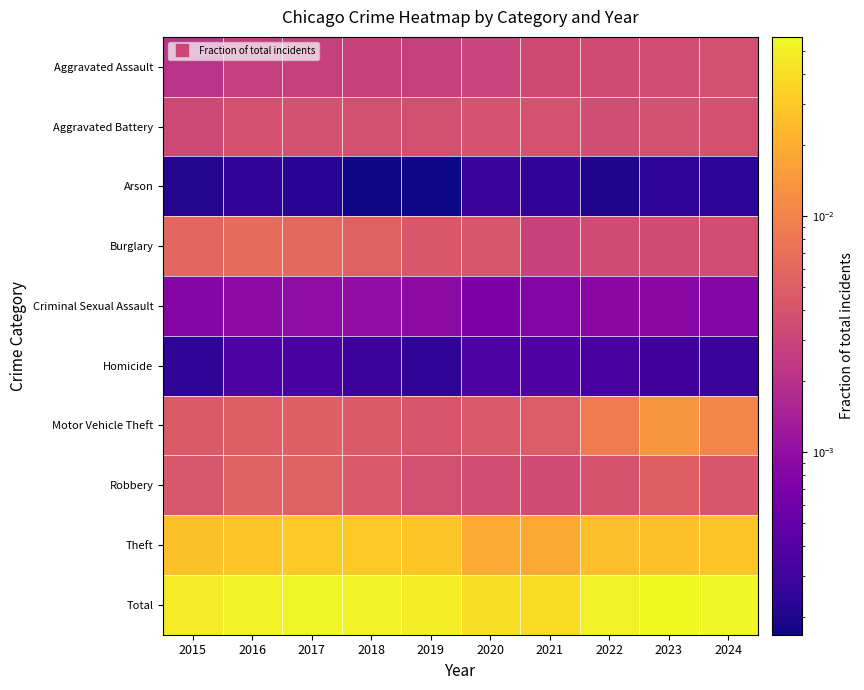

Reading left to right, transcribe all the data shown in this chart.

Aggravated Assault: 2015=0.0	2016=0.0	2017=0.0	2018=0.0	2019=0.0	2020=0.0	2021=0.0	2022=0.0	2023=0.0	2024=0.0
Aggravated Battery: 2015=0.0	2016=0.0	2017=0.0	2018=0.0	2019=0.0	2020=0.0	2021=0.0	2022=0.0	2023=0.0	2024=0.0
Arson: 2015=0.0	2016=0.0	2017=0.0	2018=0.0	2019=0.0	2020=0.0	2021=0.0	2022=0.0	2023=0.0	2024=0.0
Burglary: 2015=0.0	2016=0.0	2017=0.0	2018=0.0	2019=0.0	2020=0.0	2021=0.0	2022=0.0	2023=0.0	2024=0.0
Criminal Sexual Assault: 2015=0.0	2016=0.0	2017=0.0	2018=0.0	2019=0.0	2020=0.0	2021=0.0	2022=0.0	2023=0.0	2024=0.0
Homicide: 2015=0.0	2016=0.0	2017=0.0	2018=0.0	2019=0.0	2020=0.0	2021=0.0	2022=0.0	2023=0.0	2024=0.0
Motor Vehicle Theft: 2015=0.0	2016=0.0	2017=0.0	2018=0.0	2019=0.0	2020=0.0	2021=0.0	2022=0.0	2023=0.0	2024=0.0
Robbery: 2015=0.0	2016=0.0	2017=0.0	2018=0.0	2019=0.0	2020=0.0	2021=0.0	2022=0.0	2023=0.0	2024=0.0
Theft: 2015=0.0	2016=0.0	2017=0.0	2018=0.0	2019=0.0	2020=0.0	2021=0.0	2022=0.0	2023=0.0	2024=0.0
Total: 2015=0.0	2016=0.1	2017=0.1	2018=0.1	2019=0.0	2020=0.0	2021=0.0	2022=0.1	2023=0.1	2024=0.1